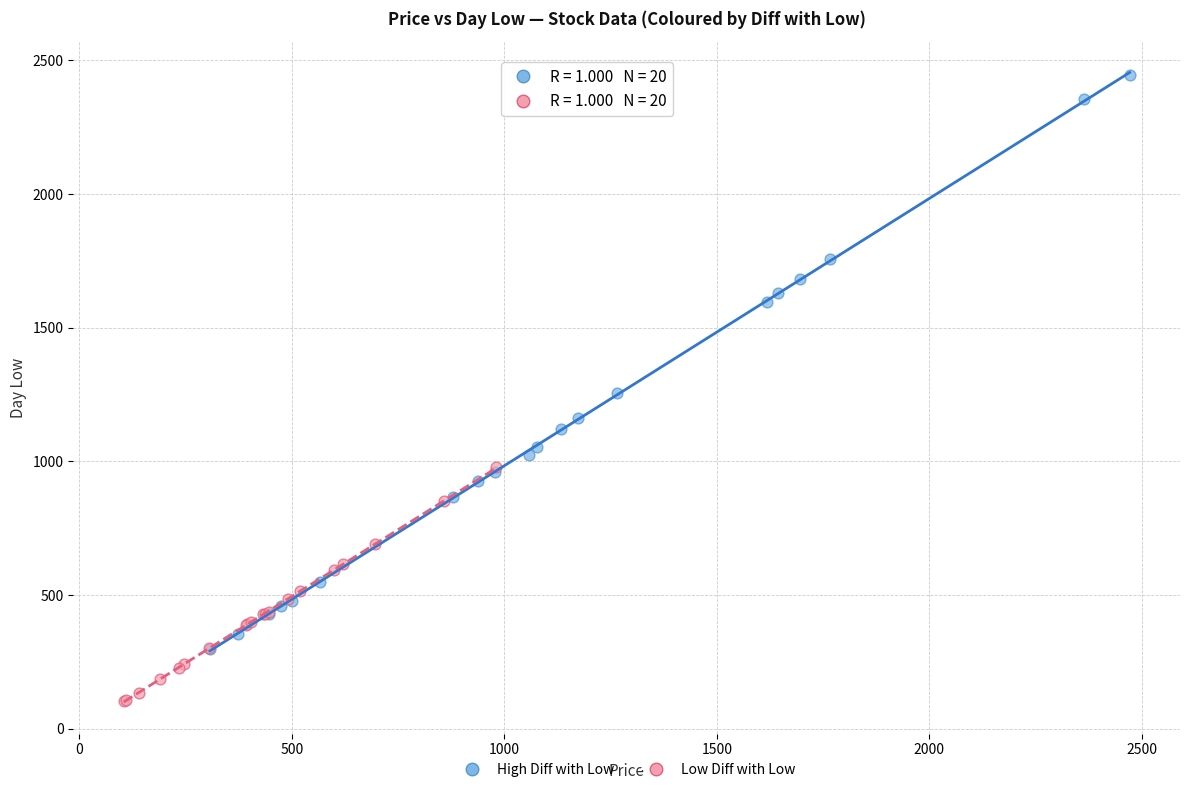

What are all the series names shown in the legend?

High Diff with Low, Low Diff with Low